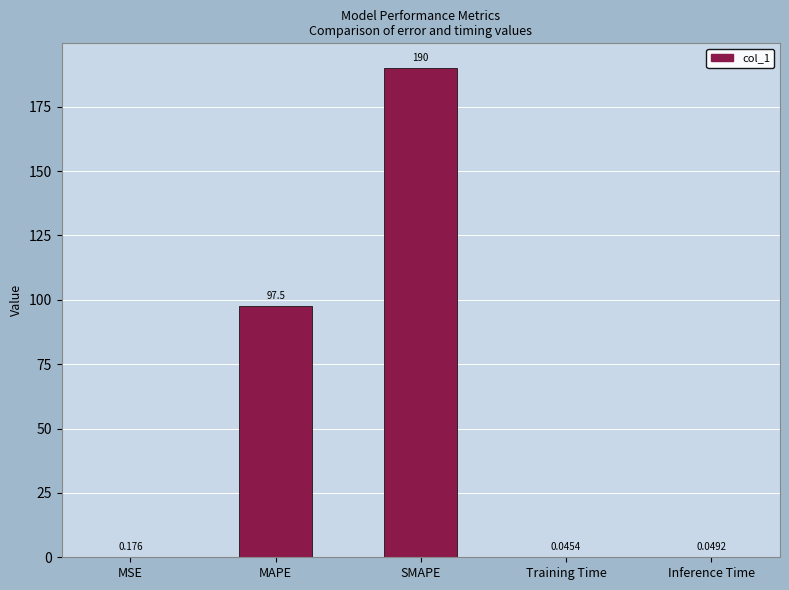

Which label corresponds to the largest value in the chart?

SMAPE